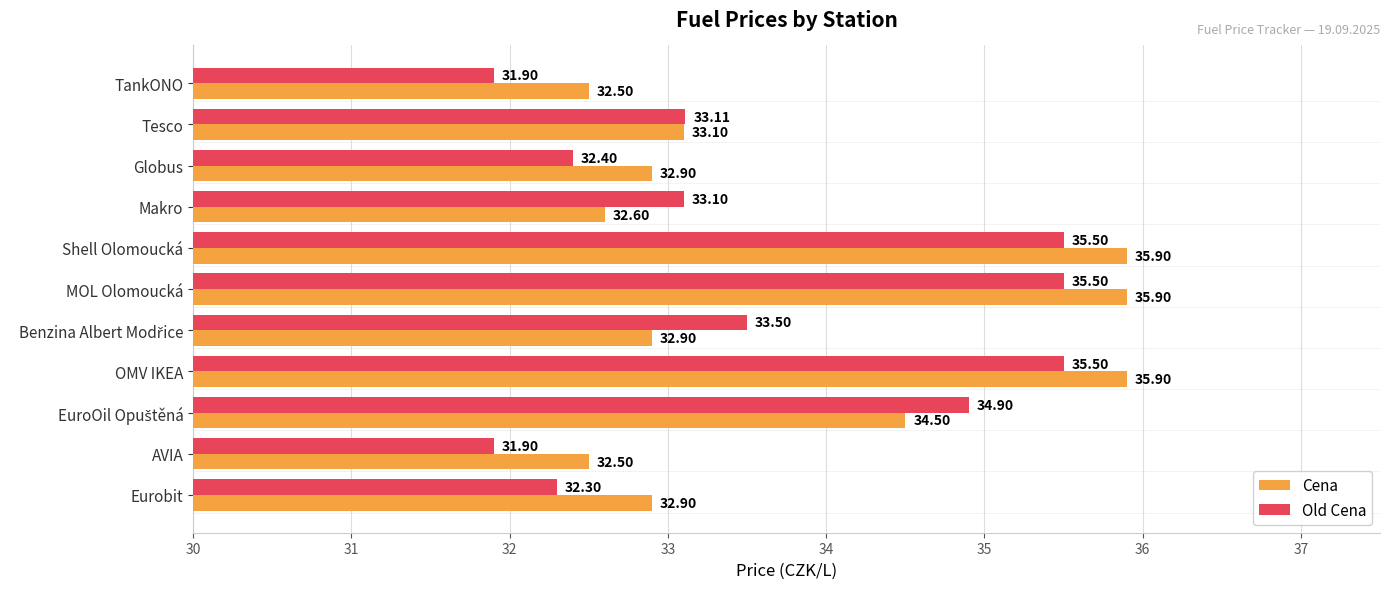

What is the difference between the maximum and second lowest values in the Old Cena series?

3.6